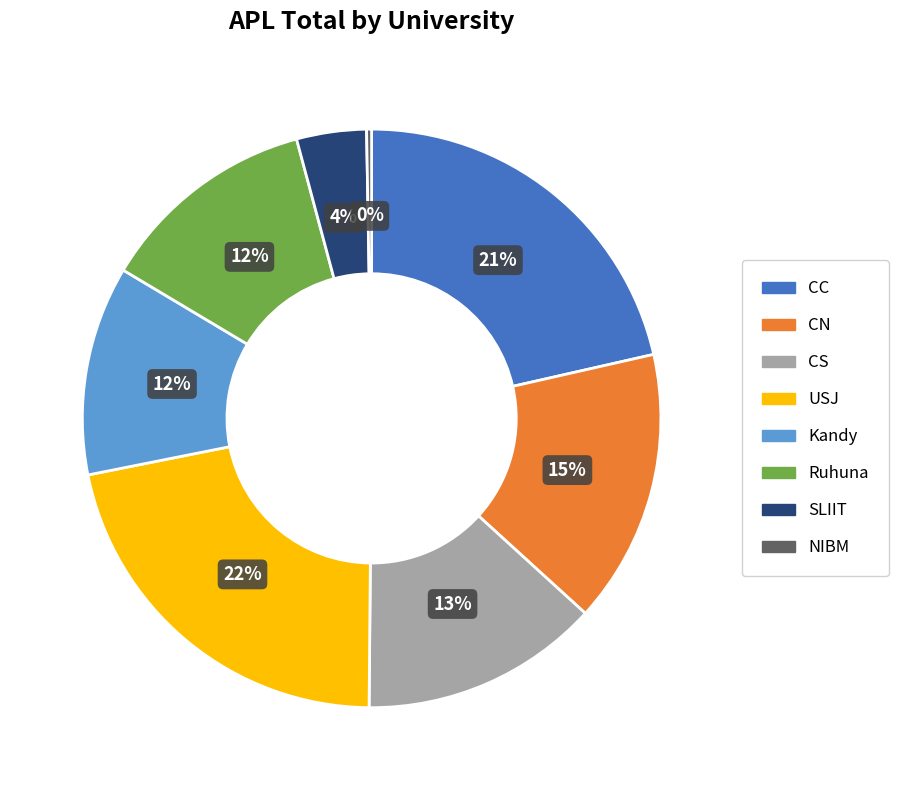

Is Kandy the majority of the pie?

No